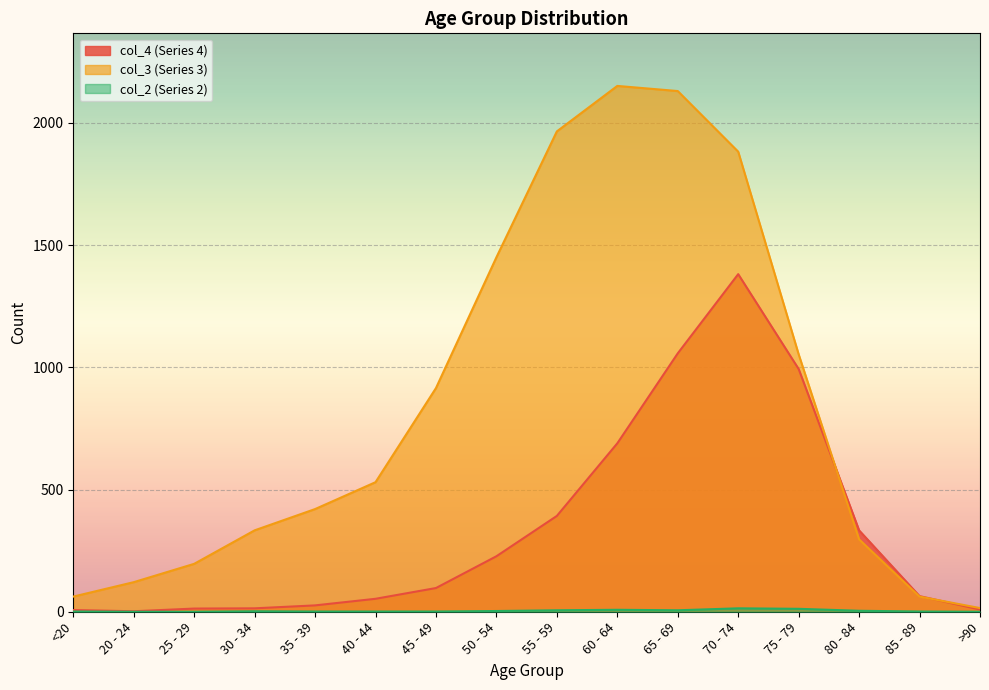

List the series in order of their peak value, highest first.

col_3, col_4, col_2